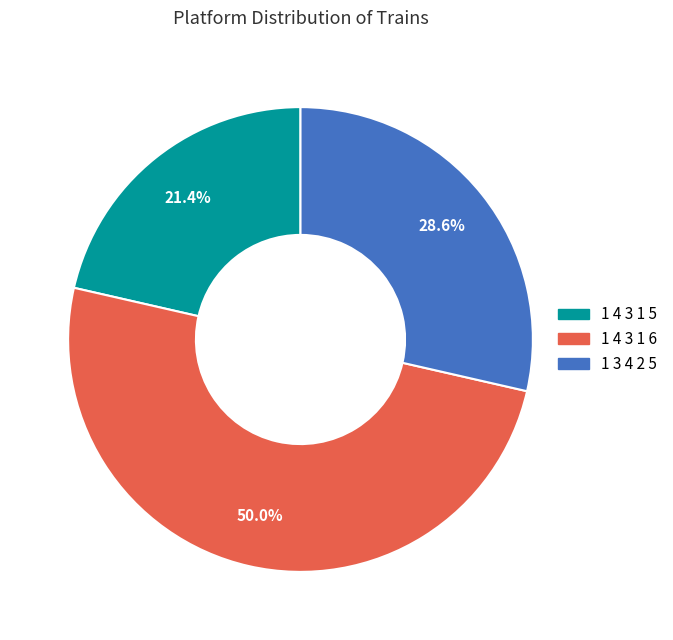

What is the smallest slice in the pie chart?

1 4 3 1 5